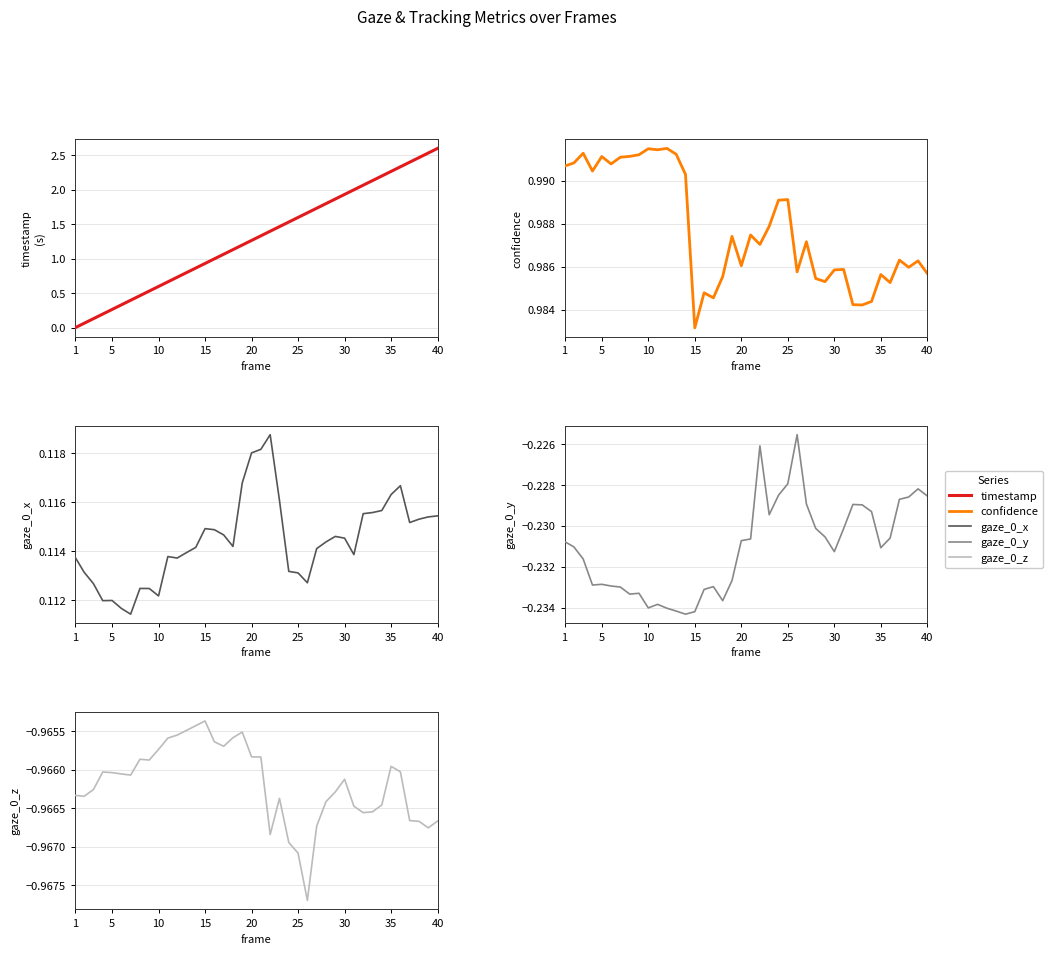

Which series changed the most between 25 and 34?

timestamp